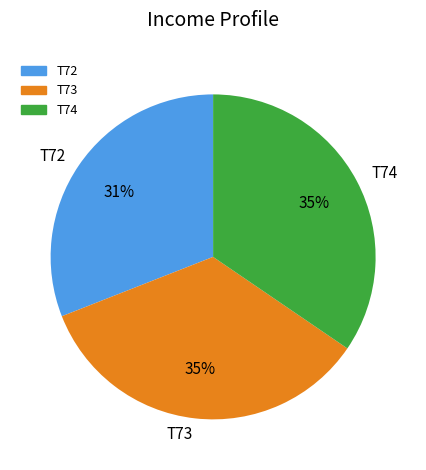

Do T73 and T74 together represent more than half of the pie?

Yes